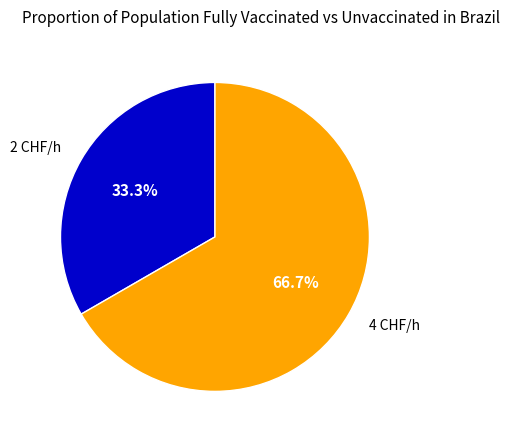

Is it true that 2 CHF/h is 42% of the pie?

False